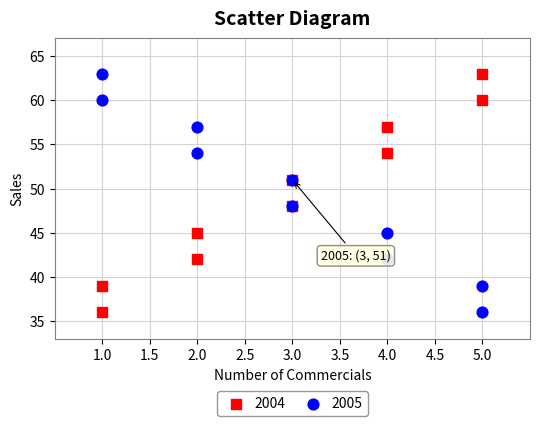

What are all the series names shown in the legend?

2004, 2005